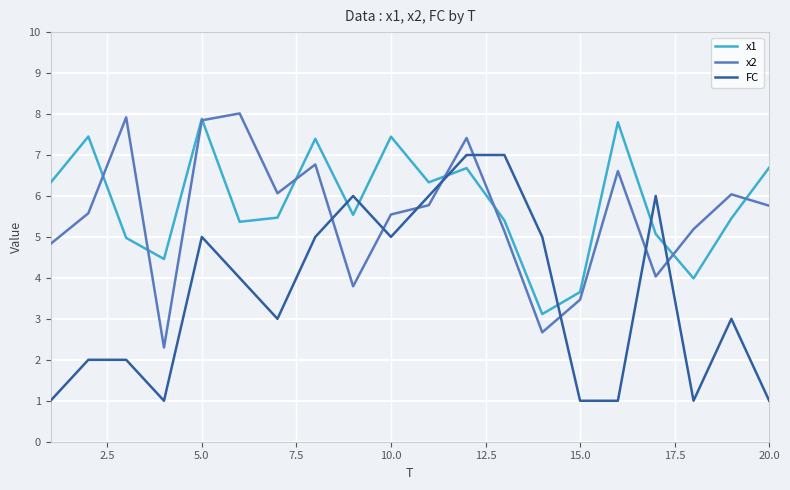

Which series has the largest total across all categories?

x1